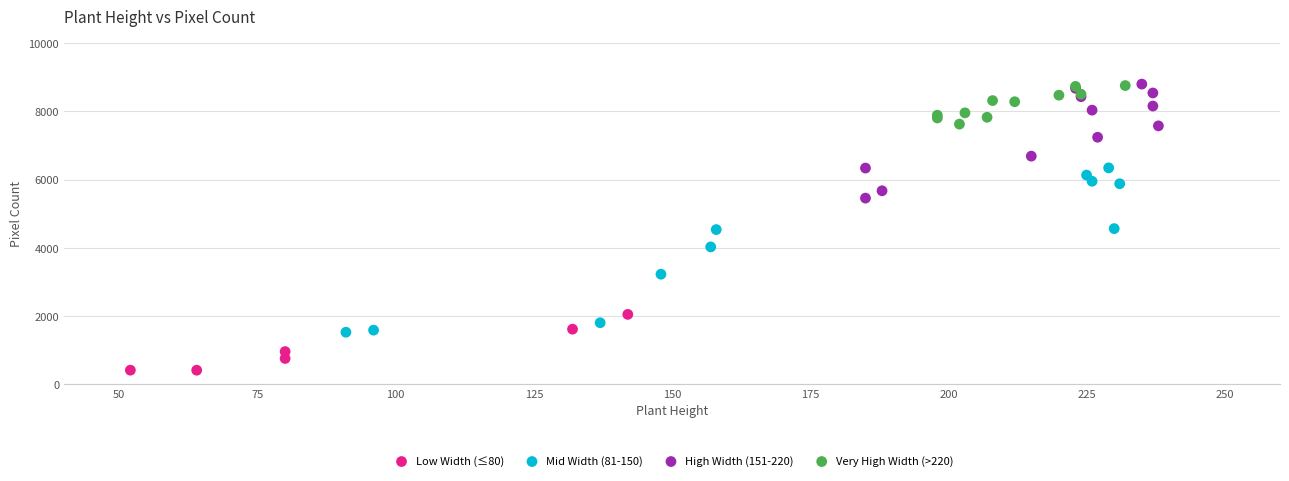

Which series reaches the minimum Y coordinate?

Low Width (≤80)